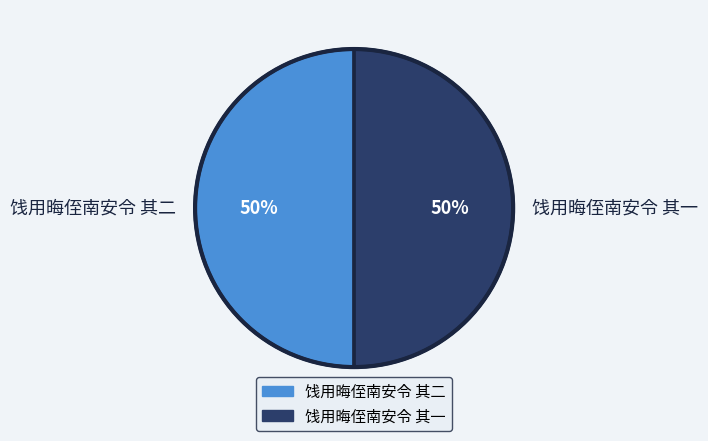

To the nearest percent, what portion does 饯用晦侄南安令 其一 represent?

50%